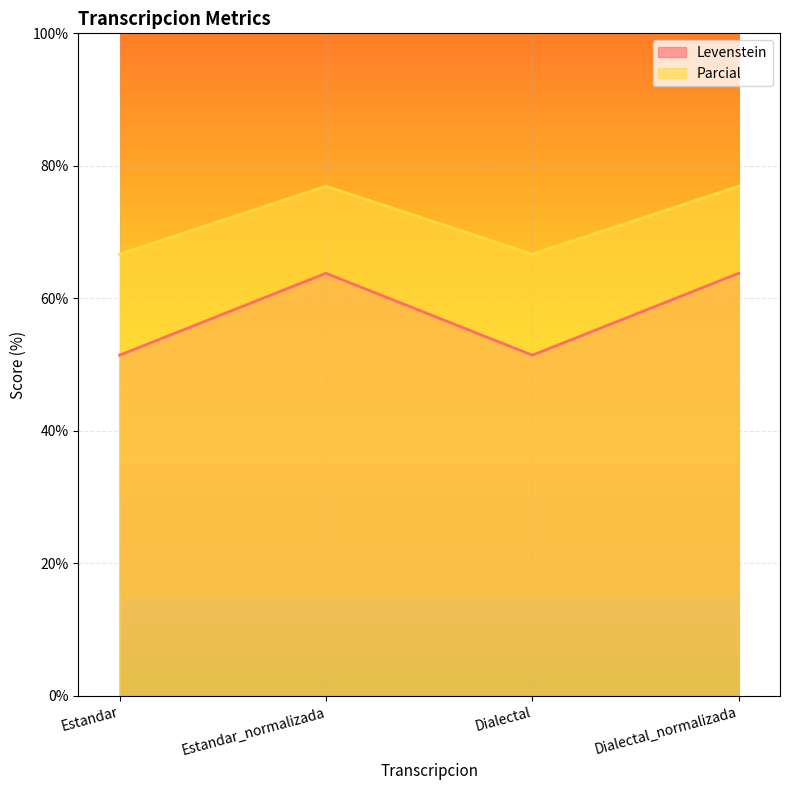

In Parcial, how many points are lower than both neighbors (excluding endpoints)?

1